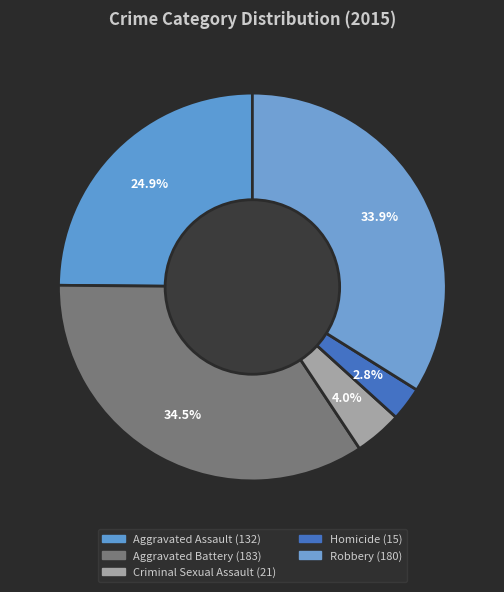

To the nearest percent, what is the average slice percentage?

20%